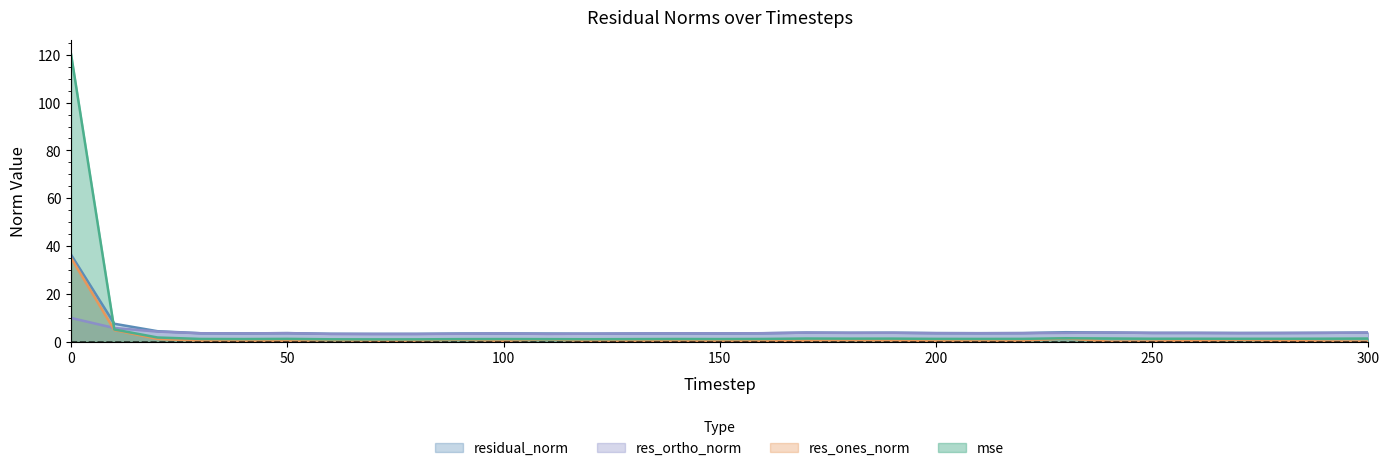

What is the spread (max minus min) of values at 250?

3.6